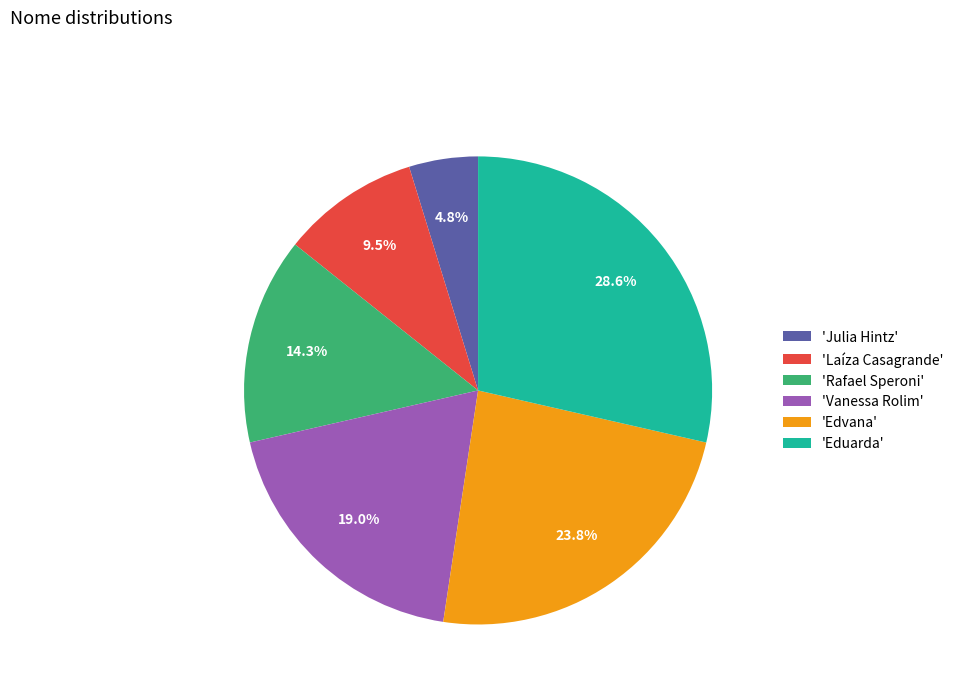

How many slices are in this pie chart?

6